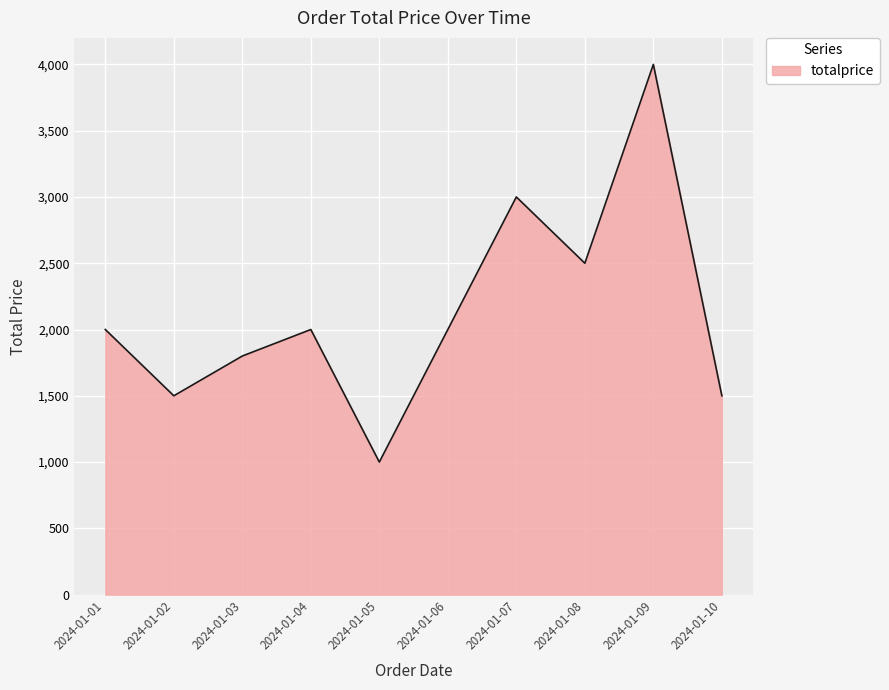

Is it true that the value at 2024-01-04 is 2000?

True